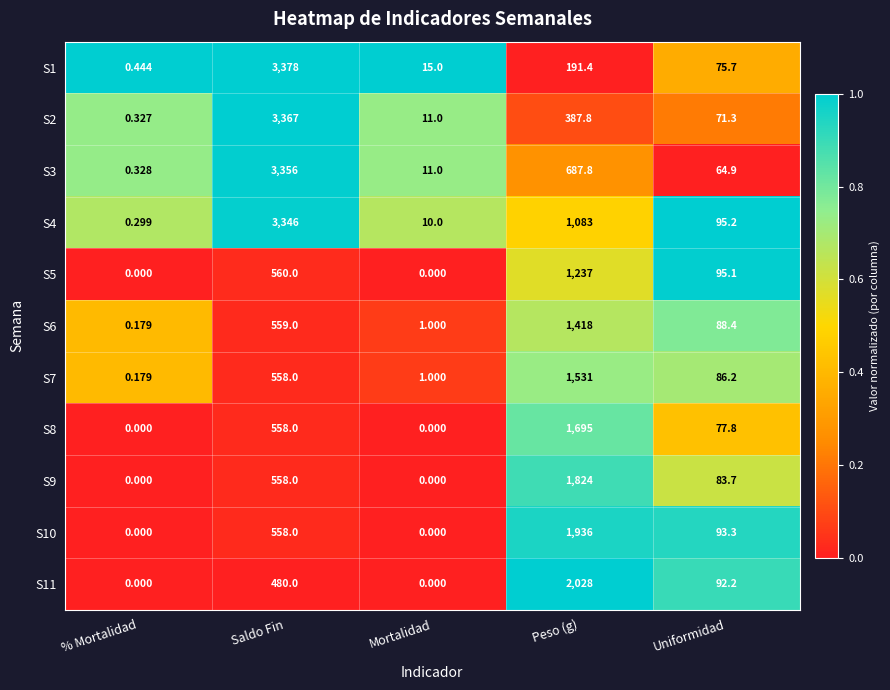

What is the greatest value displayed?

3378.0